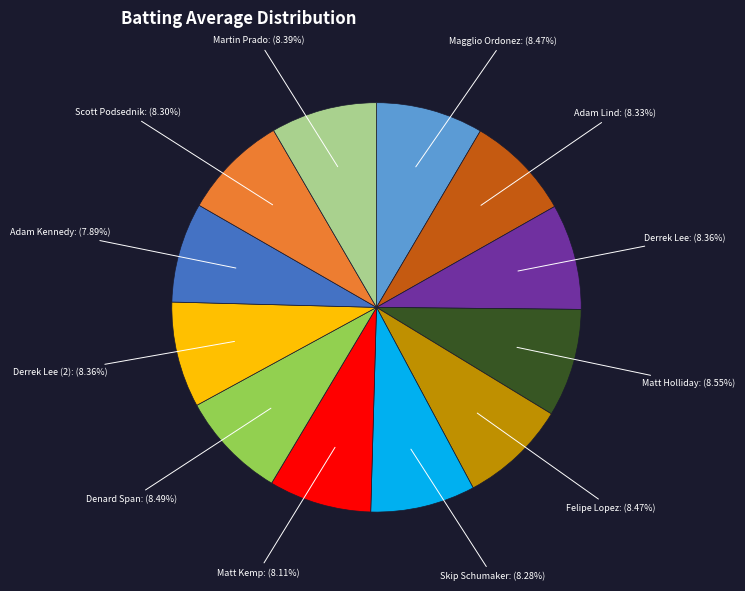

Does any single category account for the majority?

No